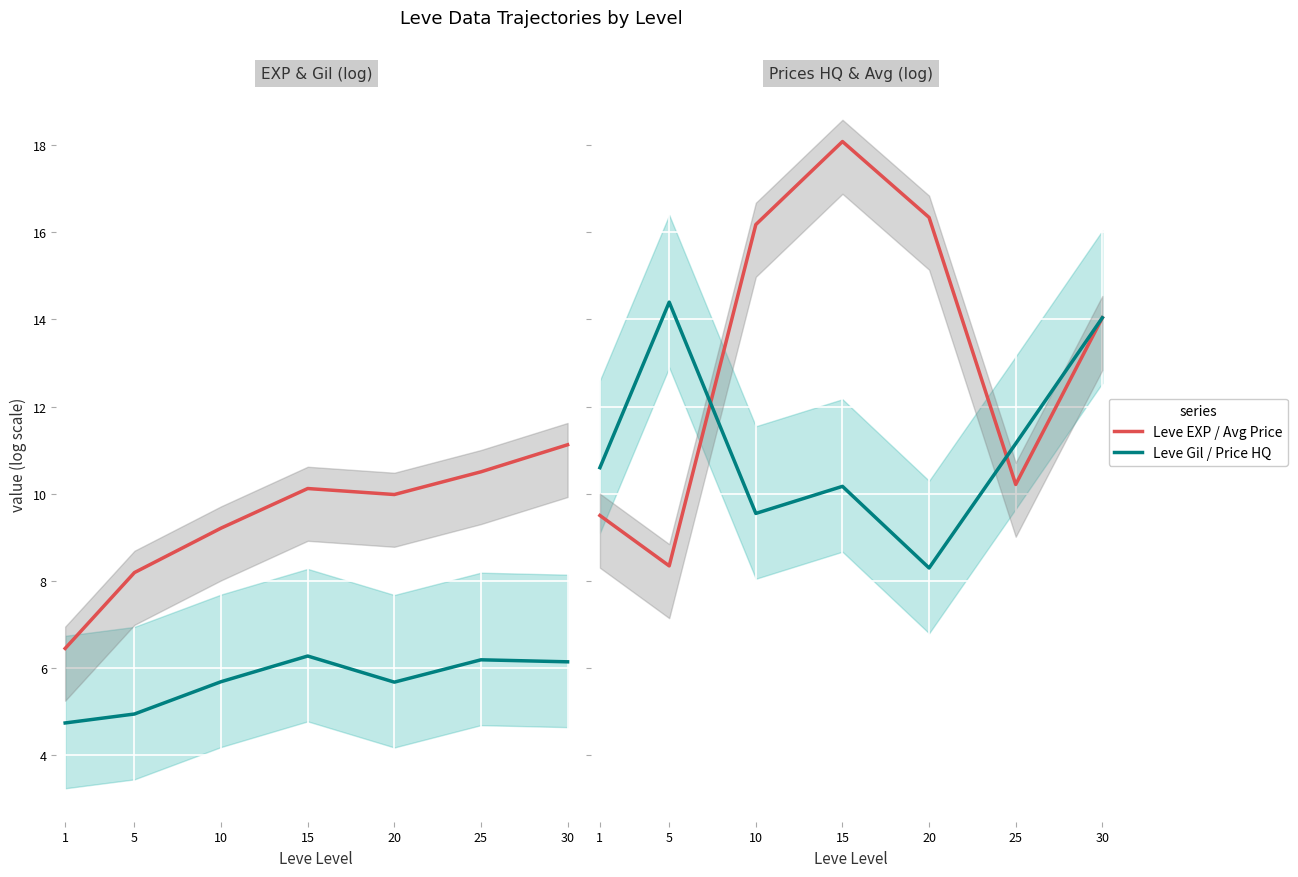

Is this an area chart (filled region under the line)?

No